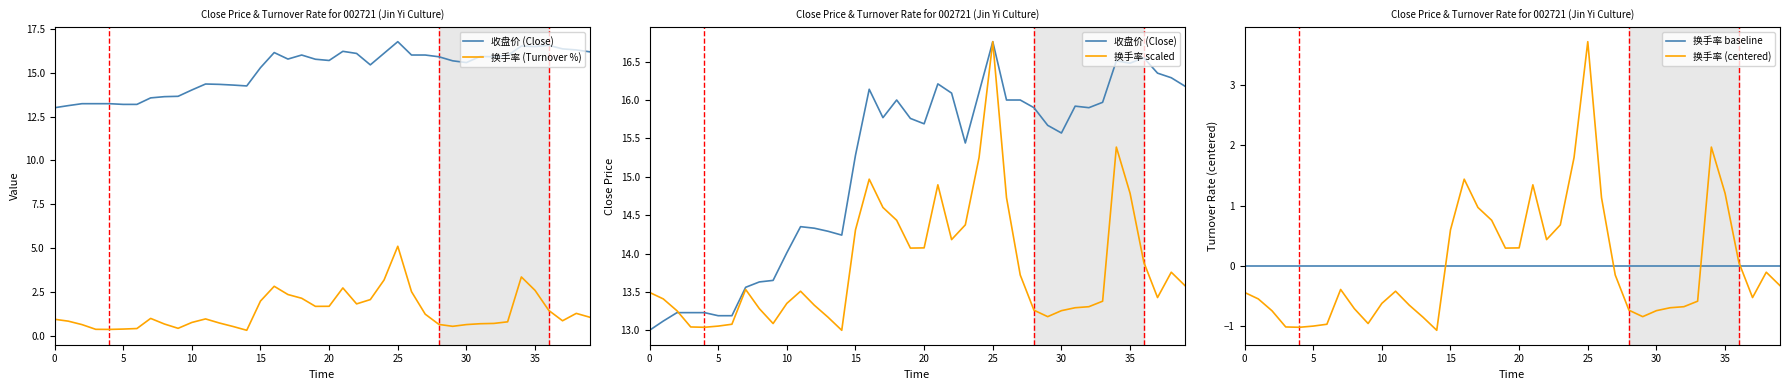

True or false: 换手率 baseline and 换手率 (centered) cross at least once.

True